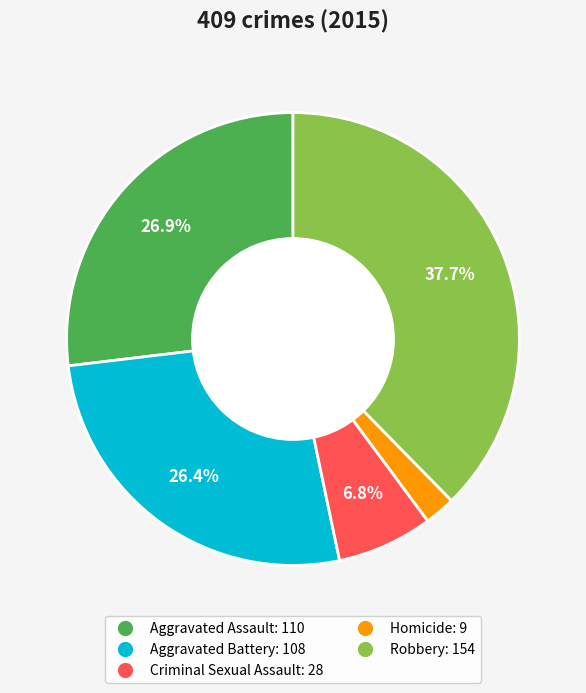

The Robbery slice represents 38% of the pie. True or false?

True